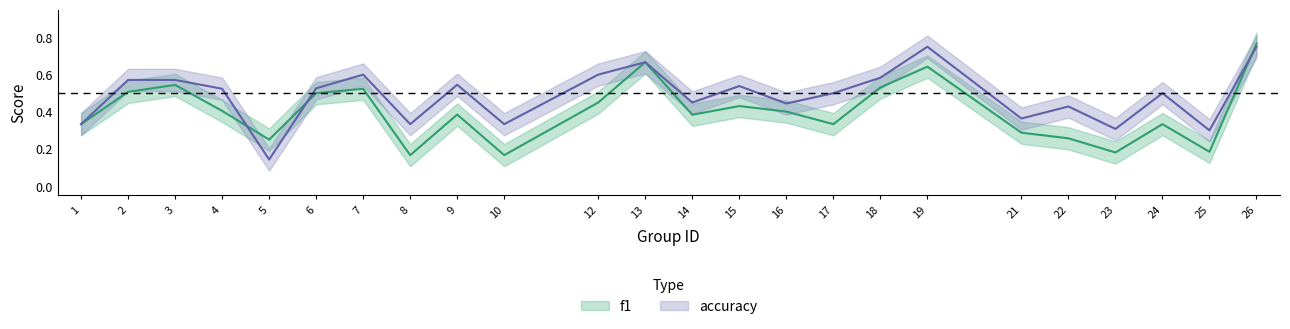

Does the chart have visible grid lines?

No